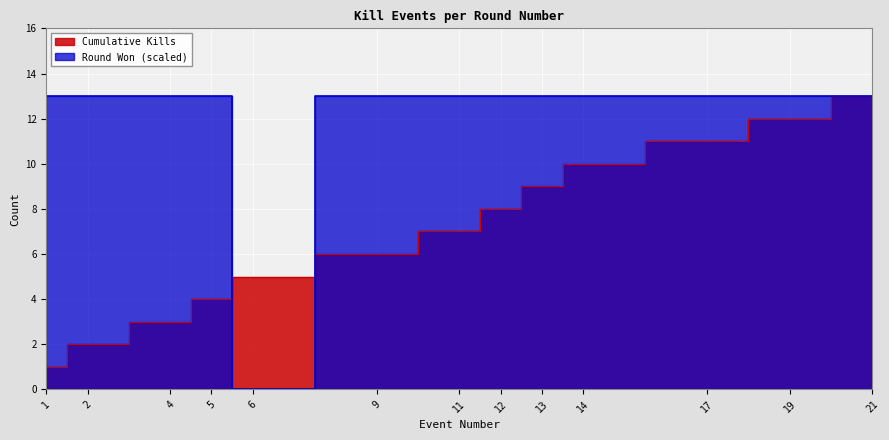

How many data points in Cumulative Kills are above 7?

6